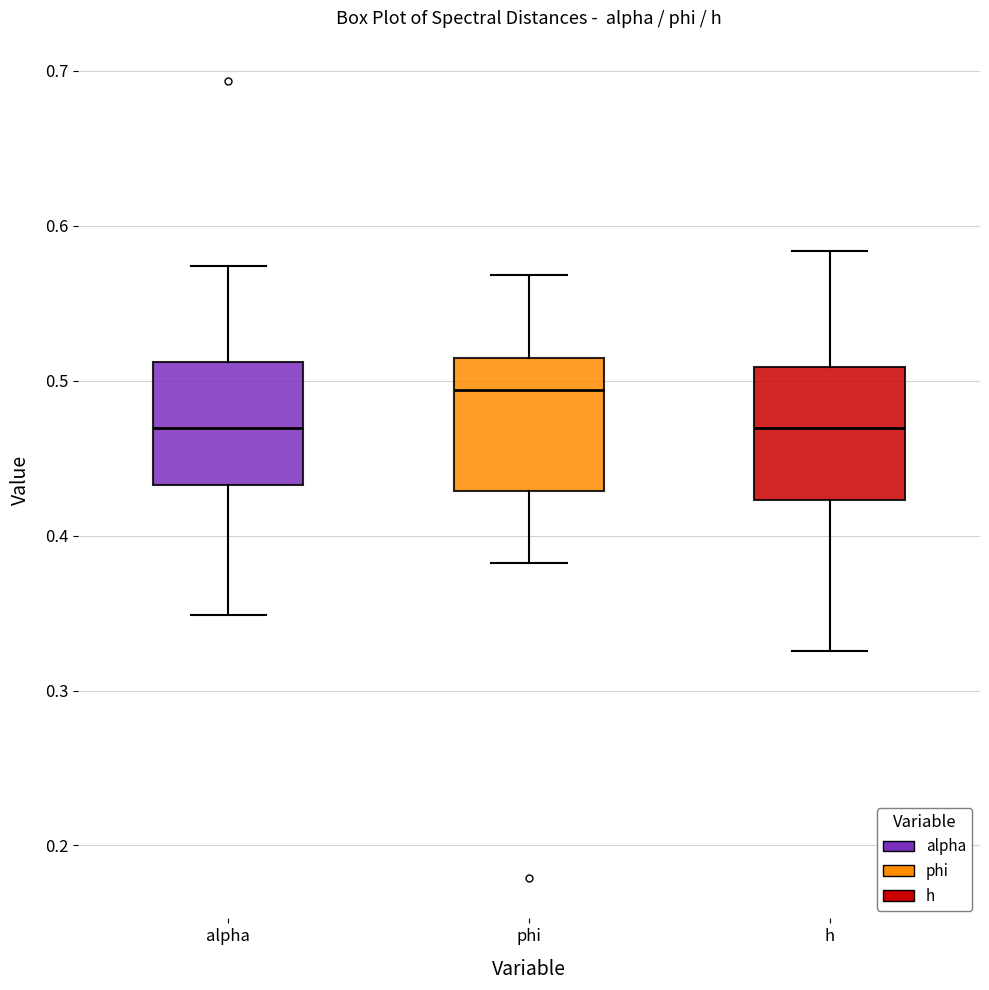

Where is the lower edge of the box for alpha on the y-axis? The values are not printed on the chart, so give them approximately, as read against the axis.

0.43